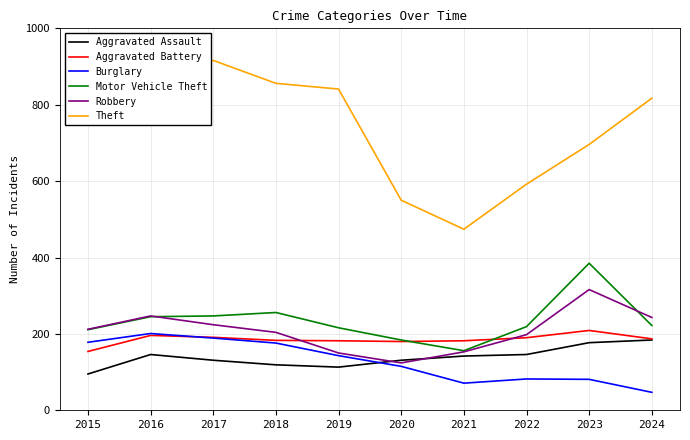

At which label does Robbery reach its peak?

2023